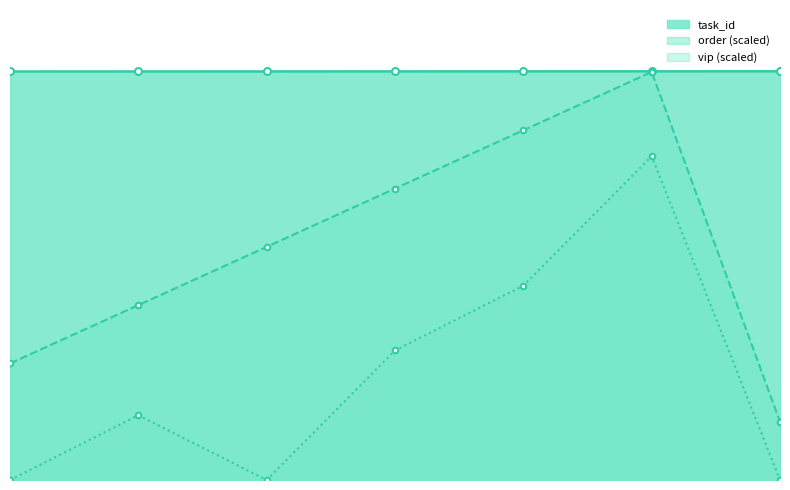

What is the sum of the vip values at 6 and 1?

10000